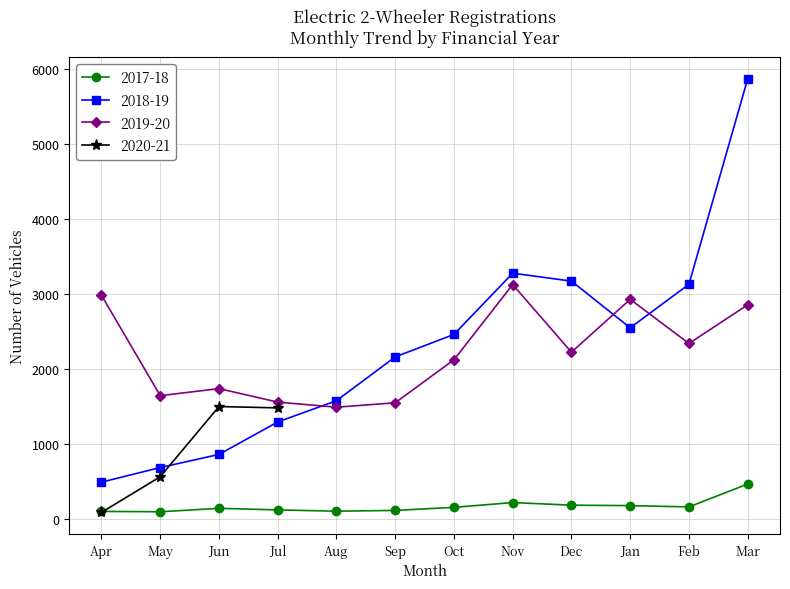

How many interior local valleys does the 2018-19 series have?

1